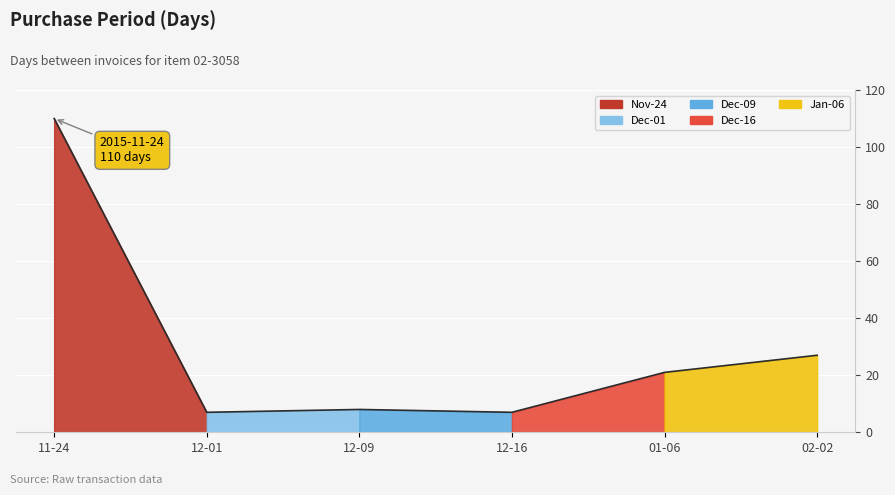

What is the difference between the maximum and minimum values?

103